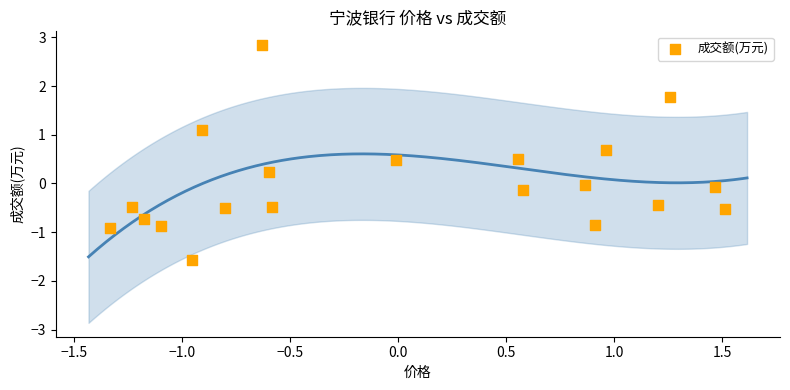

What is the range of X values (max minus min)?

2.8